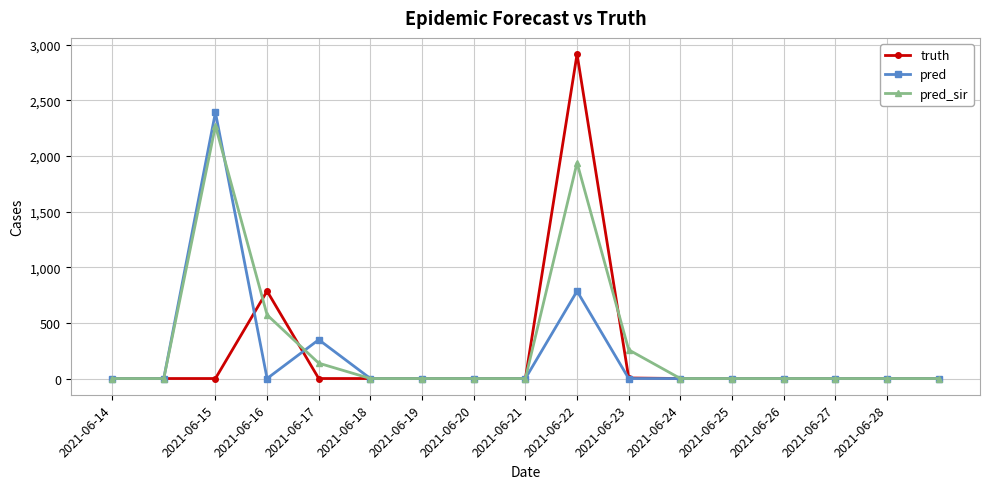

List the series in order of their peak value, highest first.

truth, pred, pred_sir